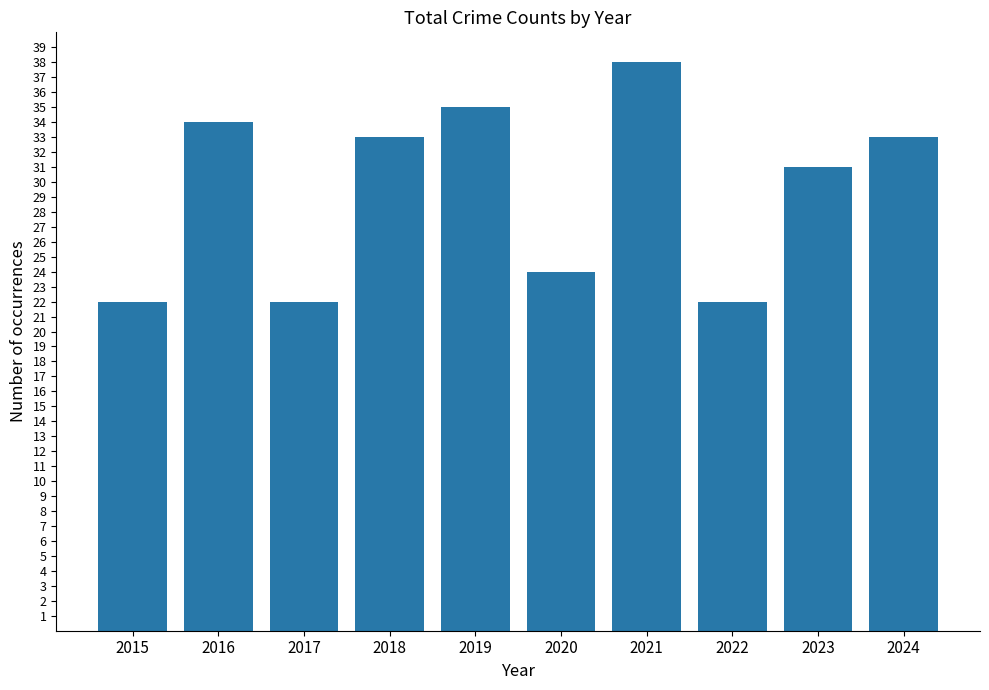

What is the value of the 10th bar from the left?

33